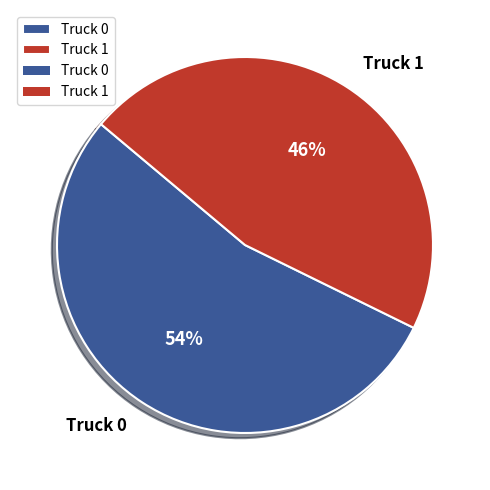

To the nearest percent, what portion does Truck 1 represent?

46%